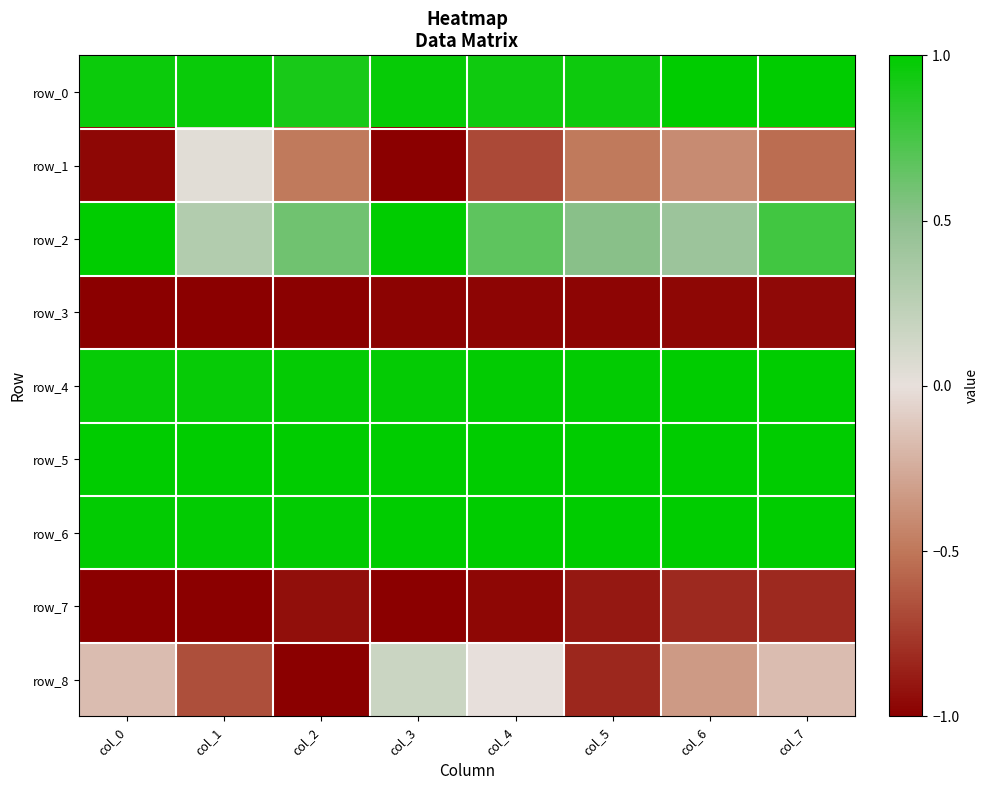

List the labels in order of row_7 value, smallest first.

col_0, col_1, col_3, col_4, col_2, col_5, col_6, col_7